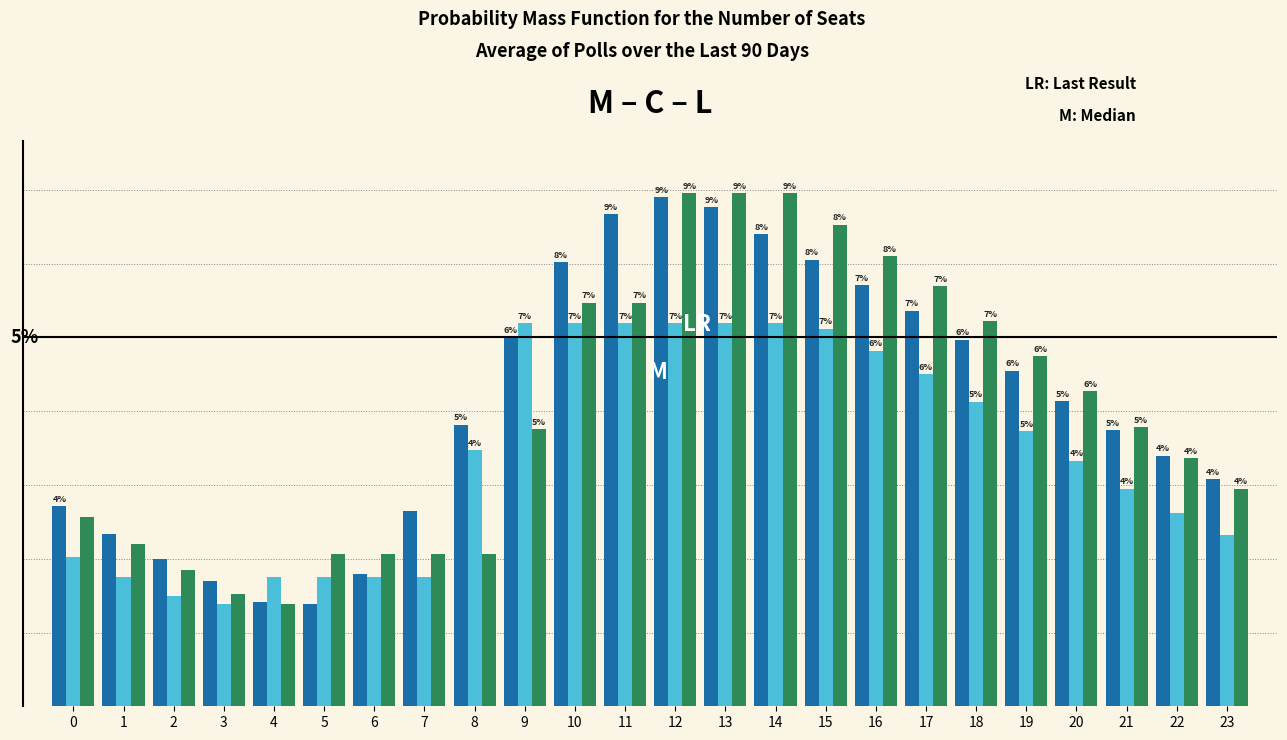

Are the bars grouped side by side (vs. stacked)?

Yes